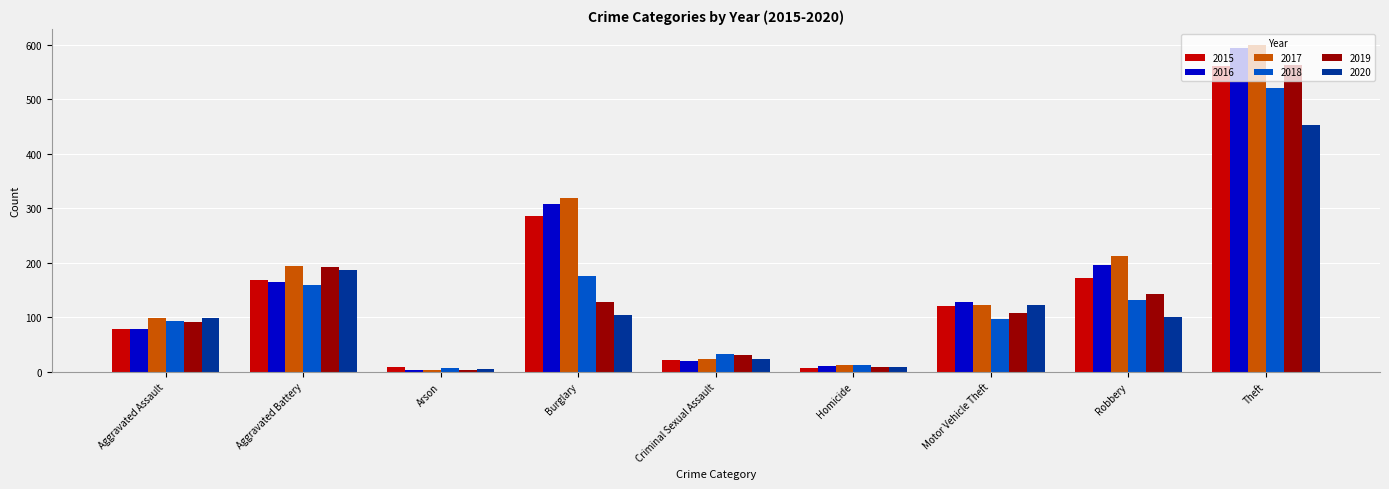

Is the value of 2015 at Arson greater than the value of 2018 at Aggravated Battery?

No